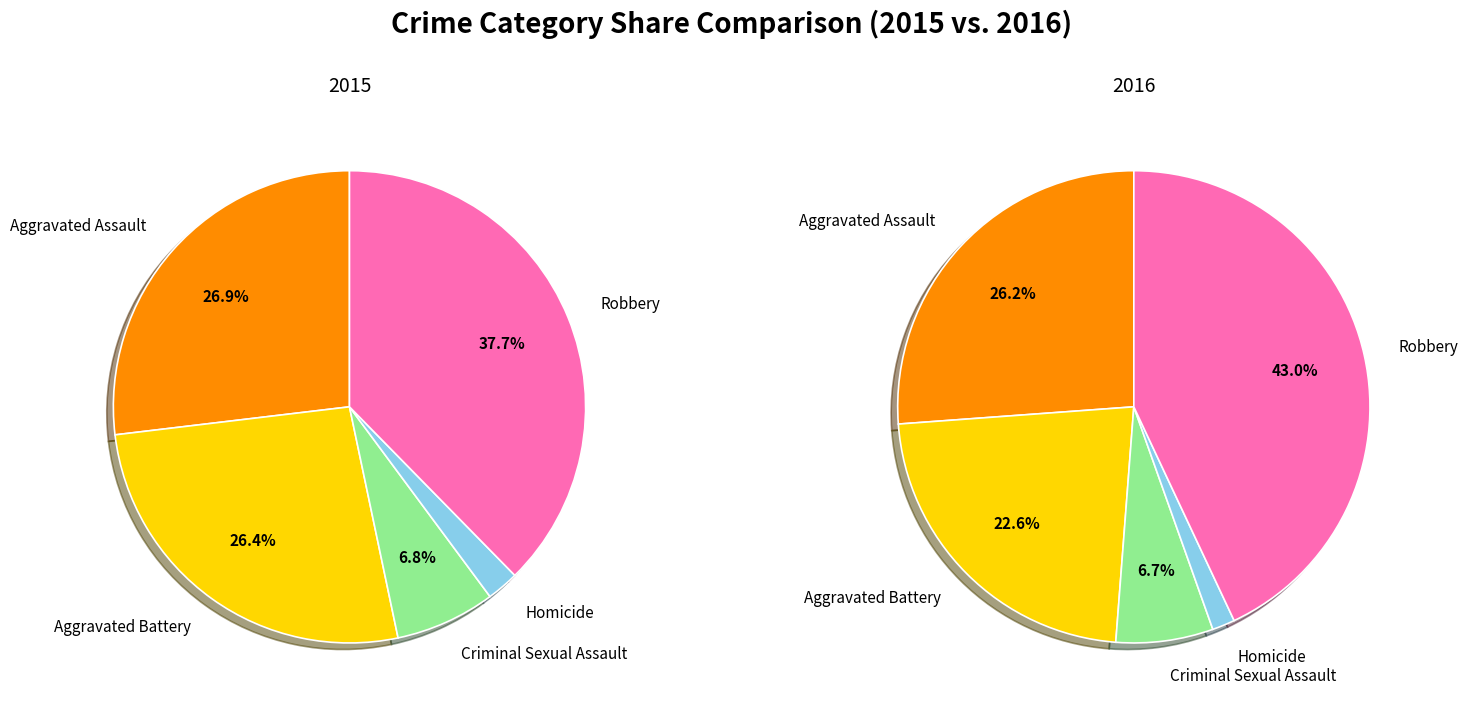

The Aggravated Assault slice represents 33% of the pie. True or false?

False